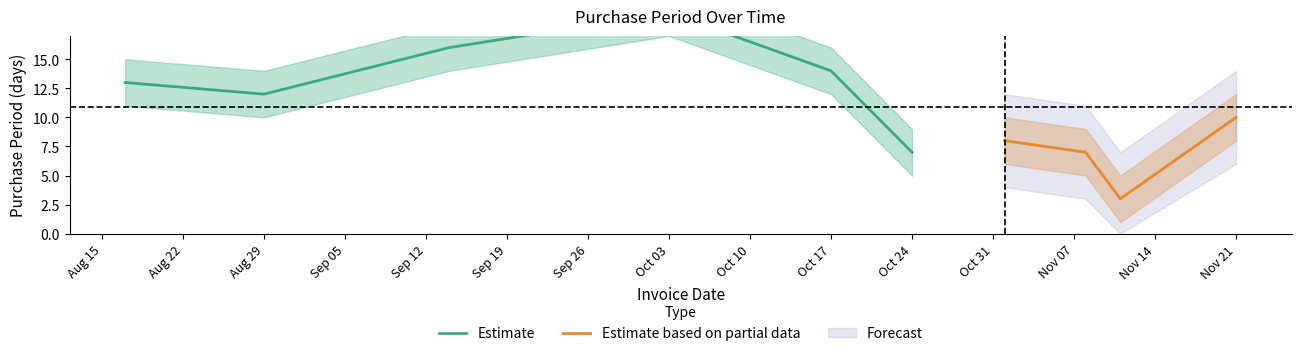

Reading left to right, what are all the values shown in this chart?

PurchasePeriod: 2016-08-17=13	2016-08-29=12	2016-09-14=16	2016-10-03=19	2016-10-17=14	2016-10-24=7	2016-11-01=8	2016-11-08=7	2016-11-11=3	2016-11-21=10
upper: 2016-08-17=15	2016-08-29=14	2016-09-14=18	2016-10-03=21	2016-10-17=16	2016-10-24=9	2016-11-01=10	2016-11-08=9	2016-11-11=5	2016-11-21=12
lower: 2016-08-17=11	2016-08-29=10	2016-09-14=14	2016-10-03=17	2016-10-17=12	2016-10-24=5	2016-11-01=6	2016-11-08=5	2016-11-11=1	2016-11-21=8